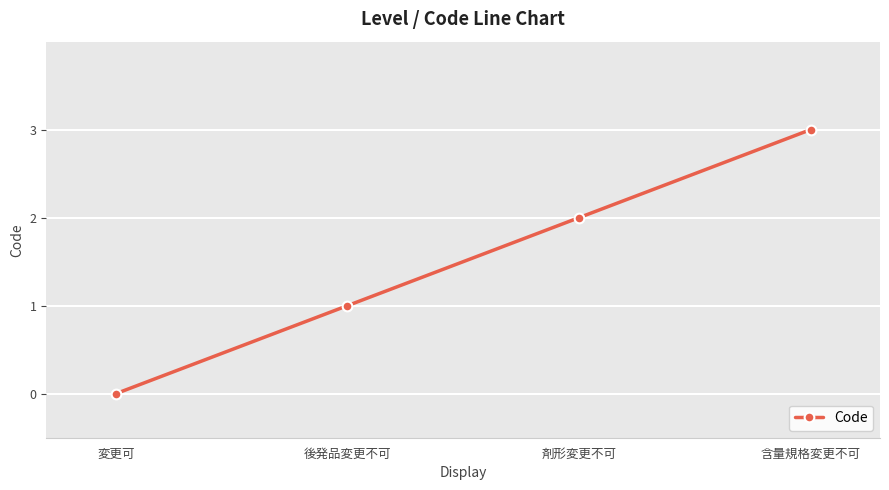

Reading left to right, extract all data points from this chart.

変更可=0	後発品変更不可=1	剤形変更不可=2	含量規格変更不可=3